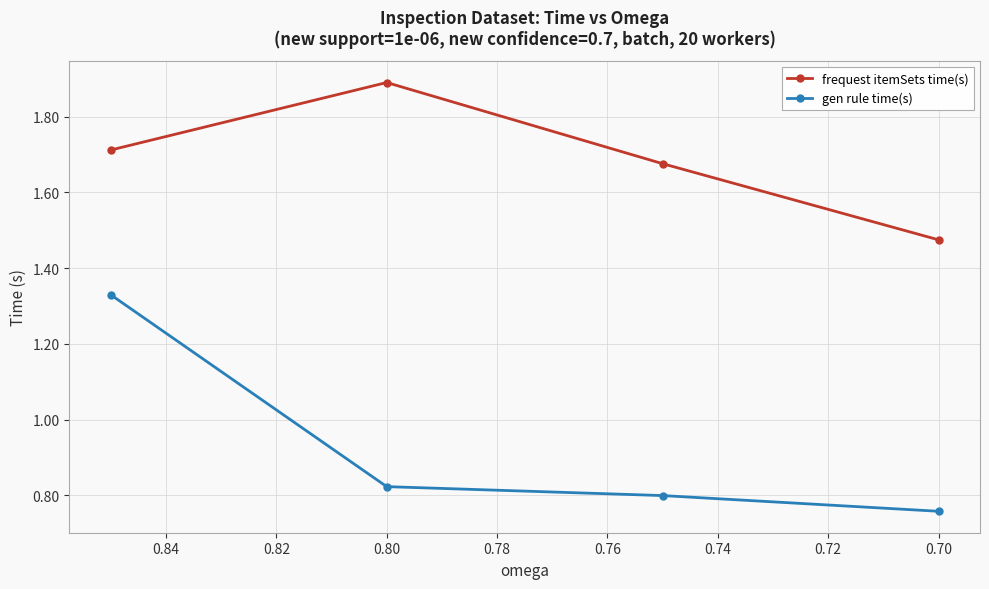

True or false: frequest itemSets time(s) has more than 2 points higher than both neighbors.

False